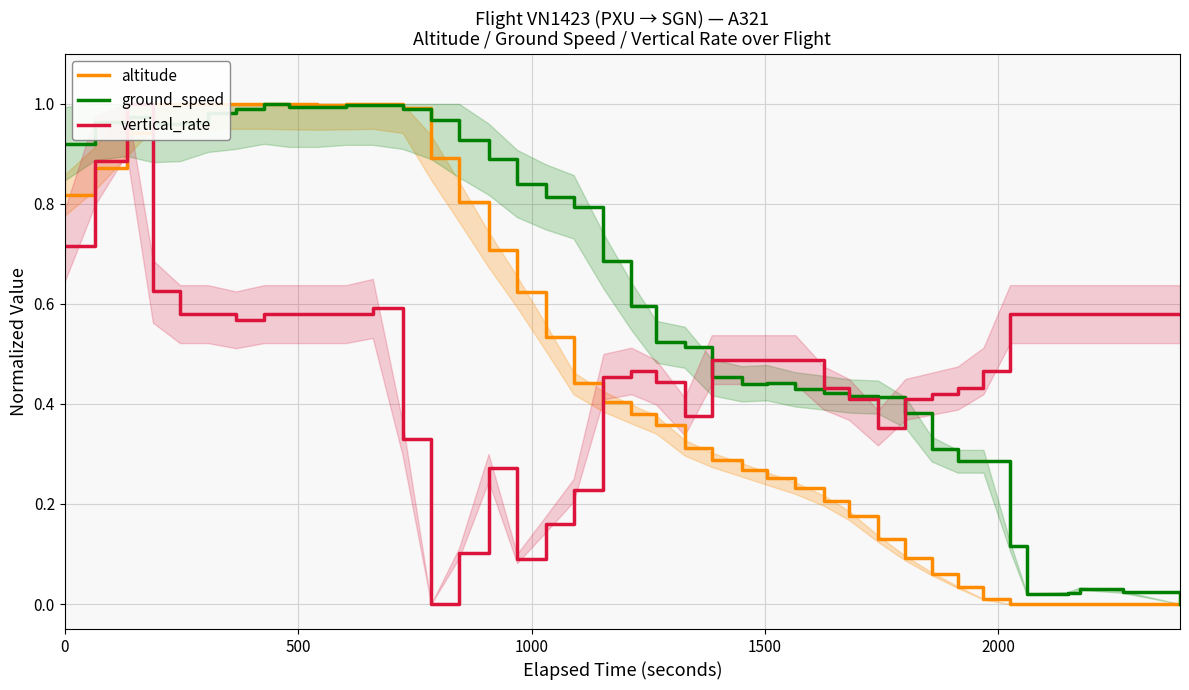

What is the difference between the maximum and minimum values in the altitude series?

1.0